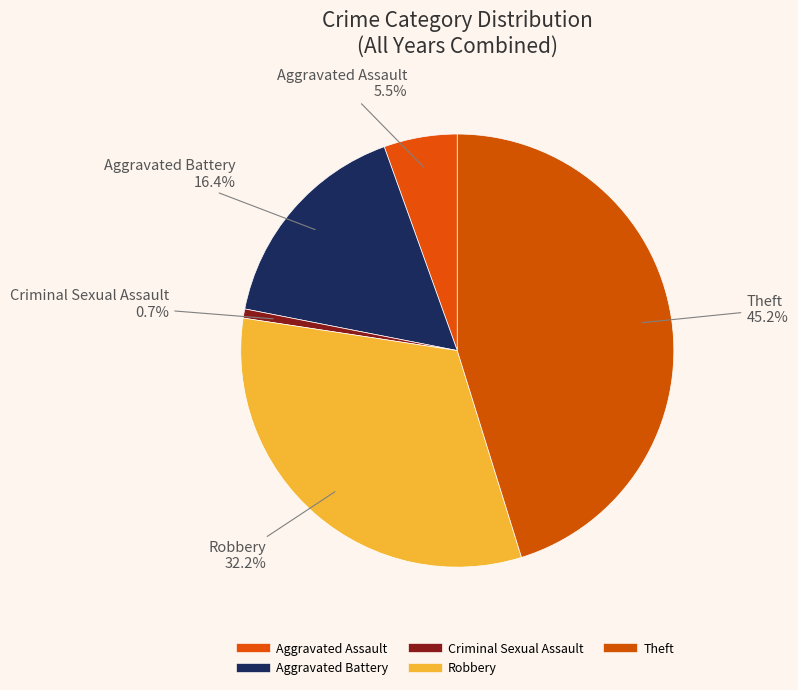

Count the number of slices in the pie.

5